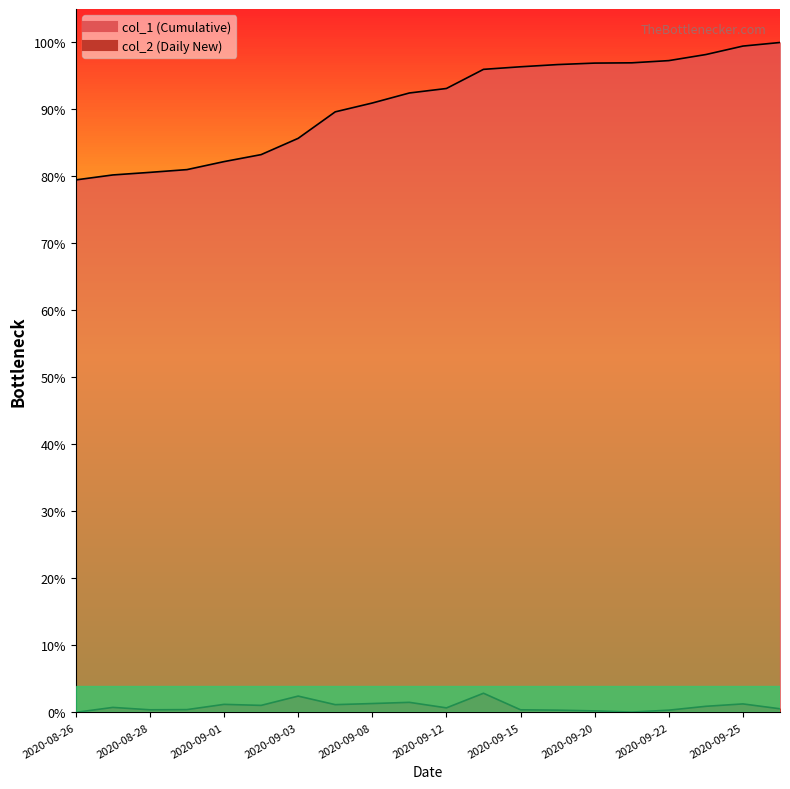

Rank the categories by col_2 value from lowest to highest.

2020-08-26, 2020-09-21, 2020-09-20, 2020-09-16, 2020-09-22, 2020-08-28, 2020-09-15, 2020-08-31, 2020-09-26, 2020-09-12, 2020-08-27, 2020-09-23, 2020-09-02, 2020-09-07, 2020-09-01, 2020-09-25, 2020-09-08, 2020-09-11, 2020-09-03, 2020-09-14